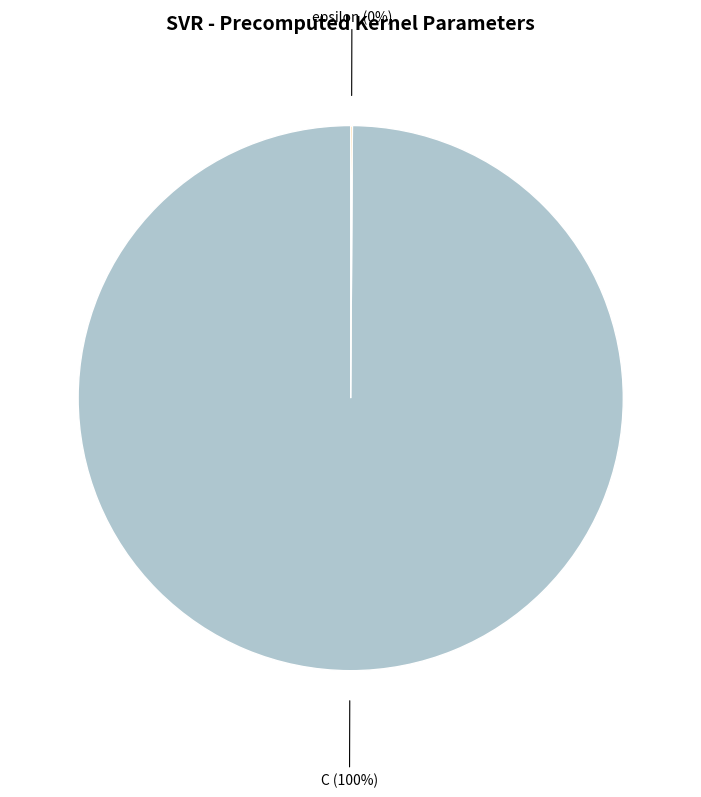

To the nearest percent, what is the difference between the largest and smallest slice percentages?

100%